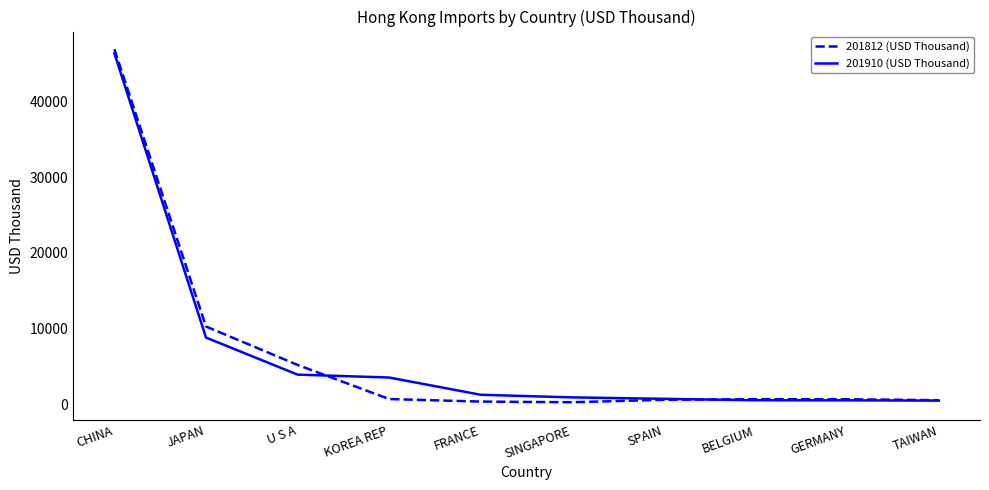

Where is 201910 (USD Thousand) nearest to the value 23429?

JAPAN